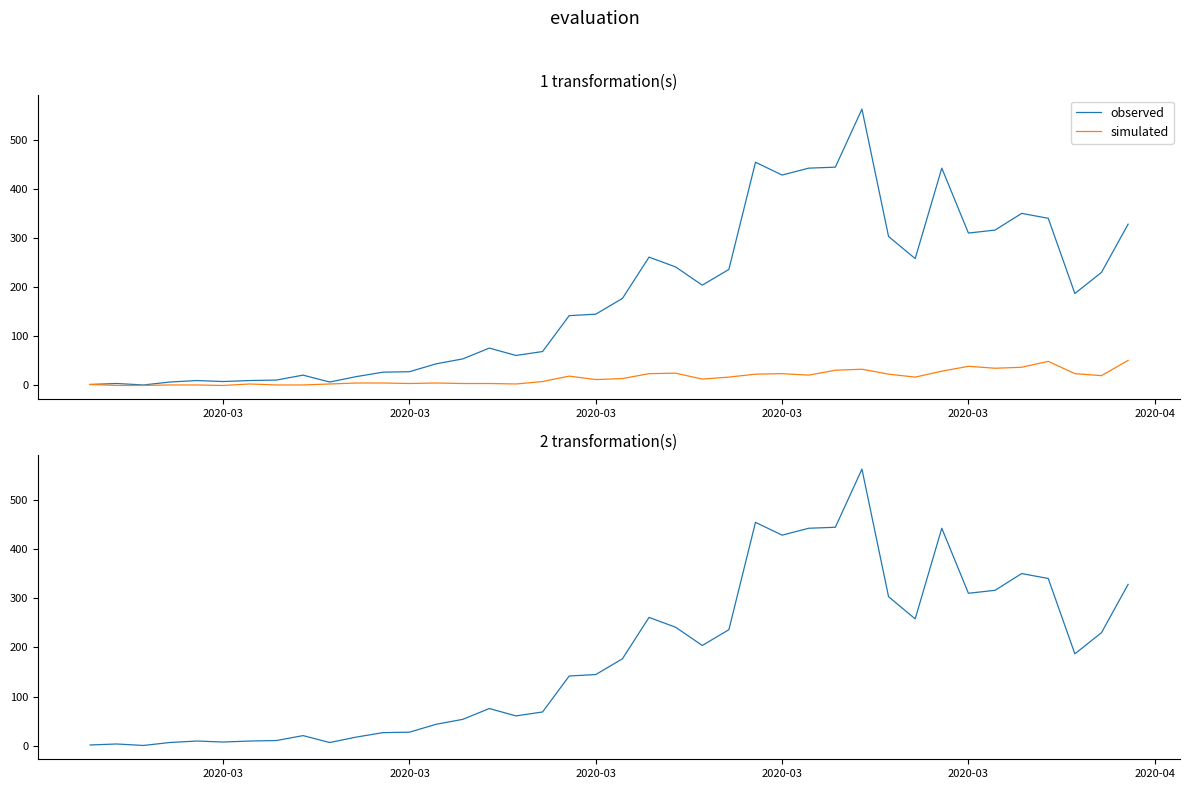

True or false: observed and simulated cross at least once.

False